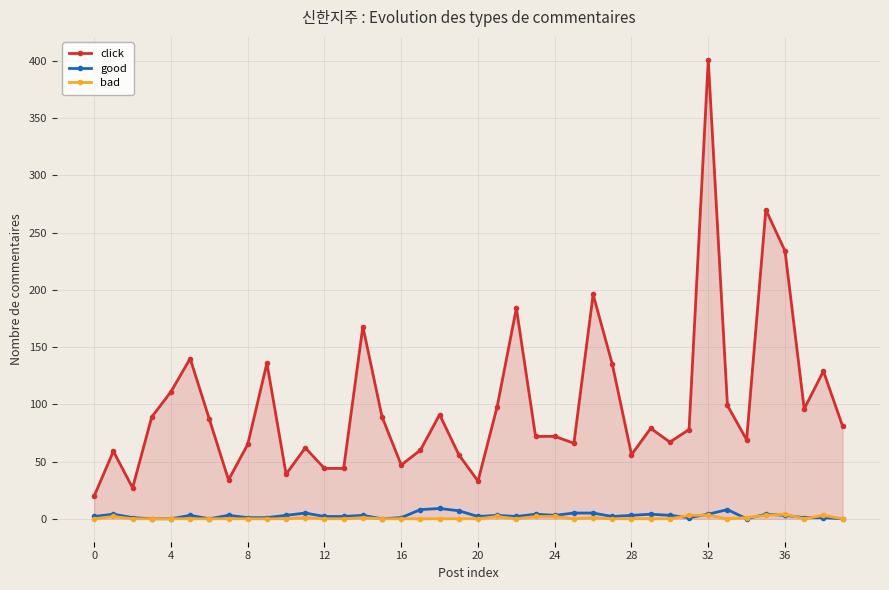

What is the maximum value shown in the chart?

401